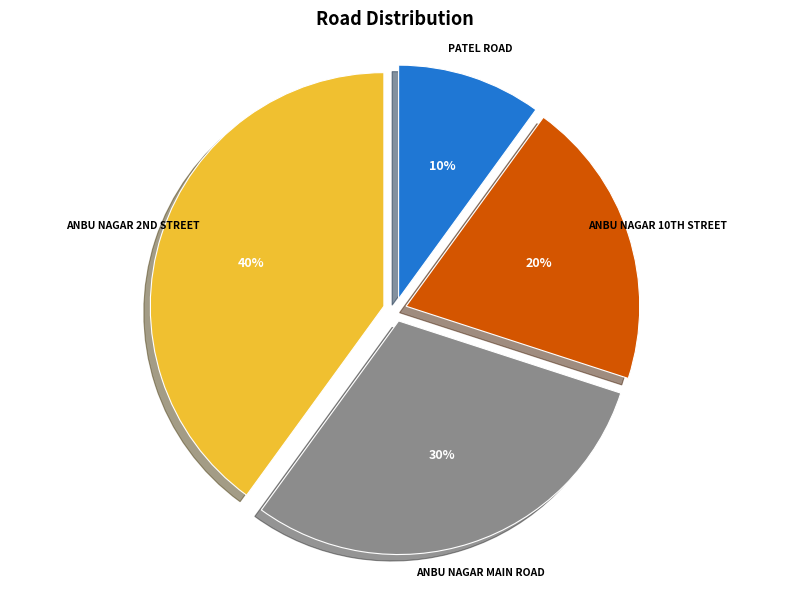

Which slice is the smallest?

PATEL ROAD